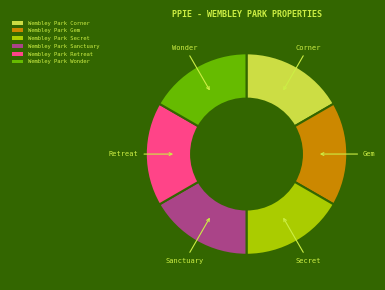

Is there any slice that represents more than half of the pie?

No